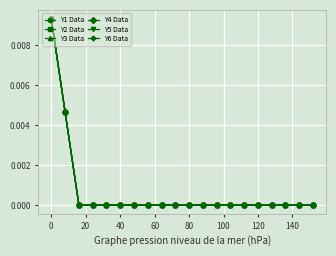

Which series has the widest spread of values?

Y1 Data